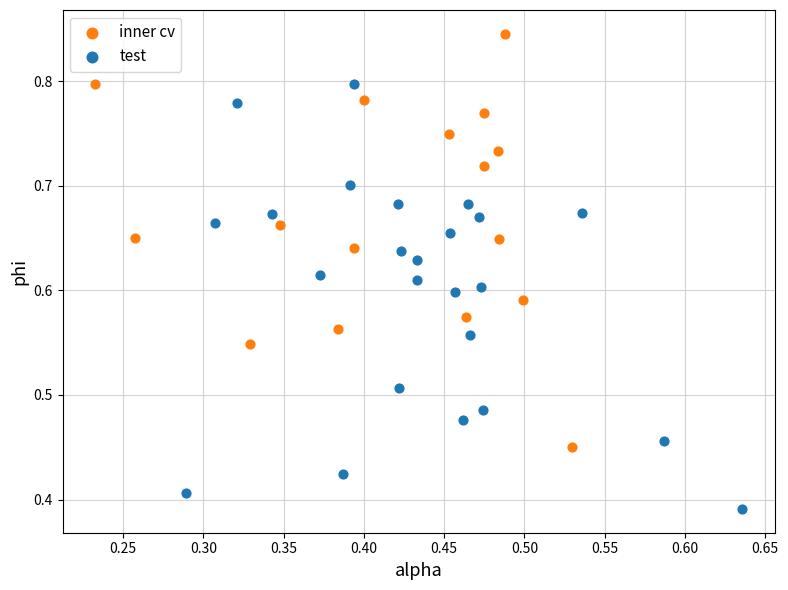

Which series contains the highest Y value?

inner cv